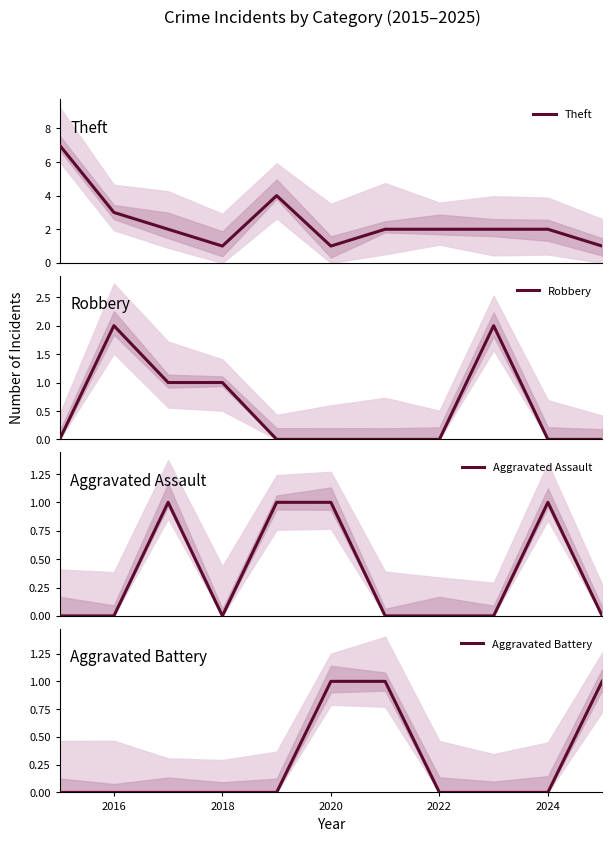

Which series has the largest range (max minus min)?

Theft